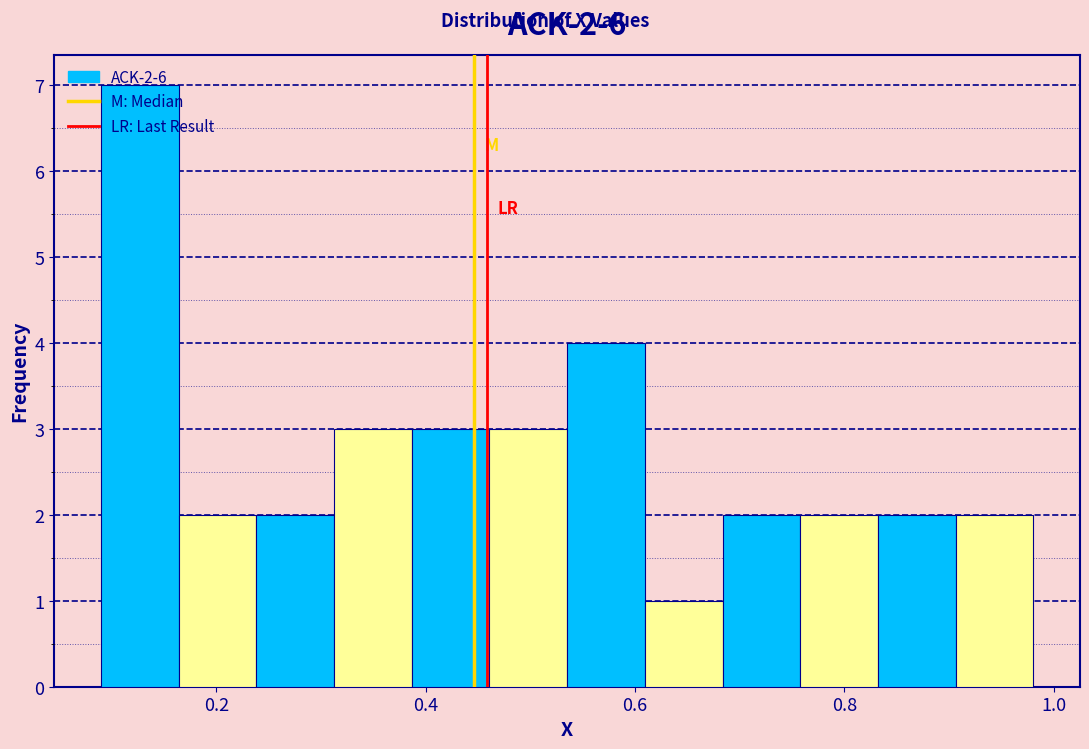

Read against the x-axis, roughly where is the centre of the tallest bar?

0.12